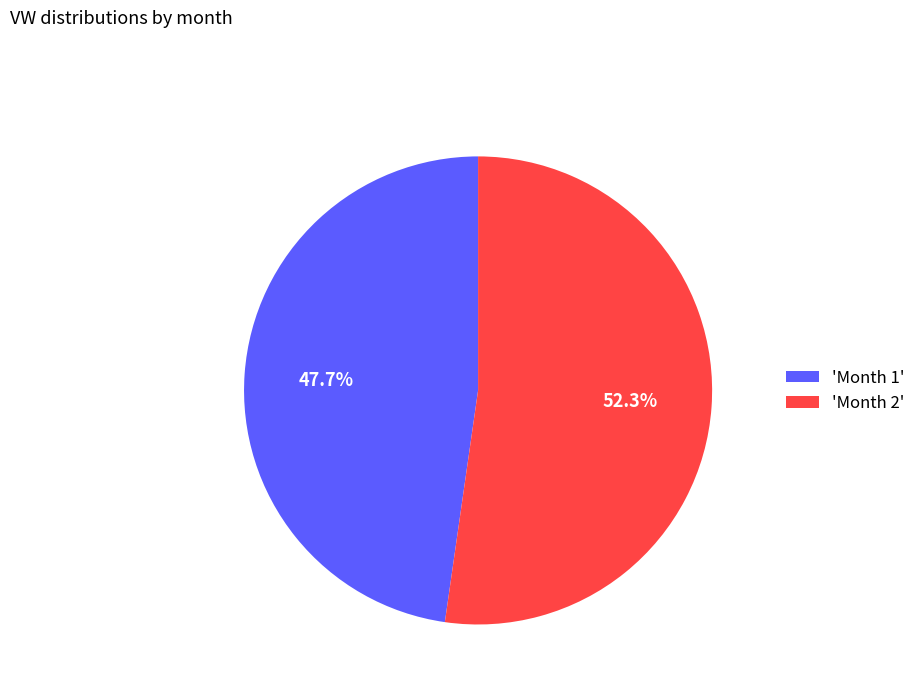

Is the sum of 'Month 2' and 'Month 1' greater than half?

Yes